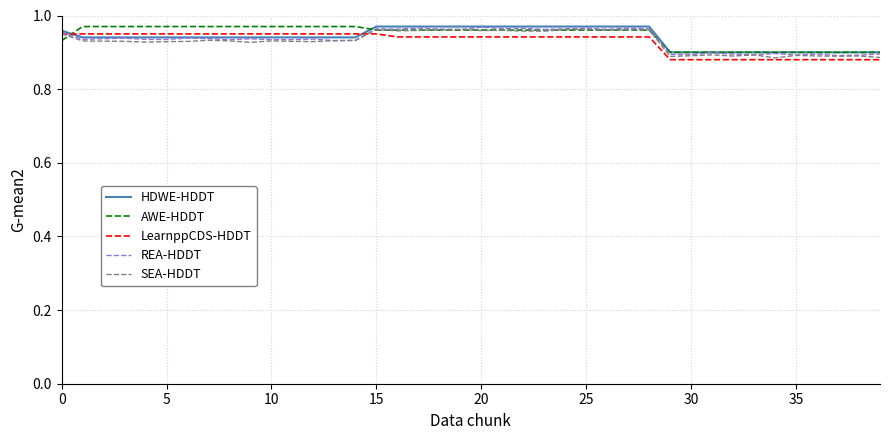

What is the minimum value for REA-HDDT?

0.9